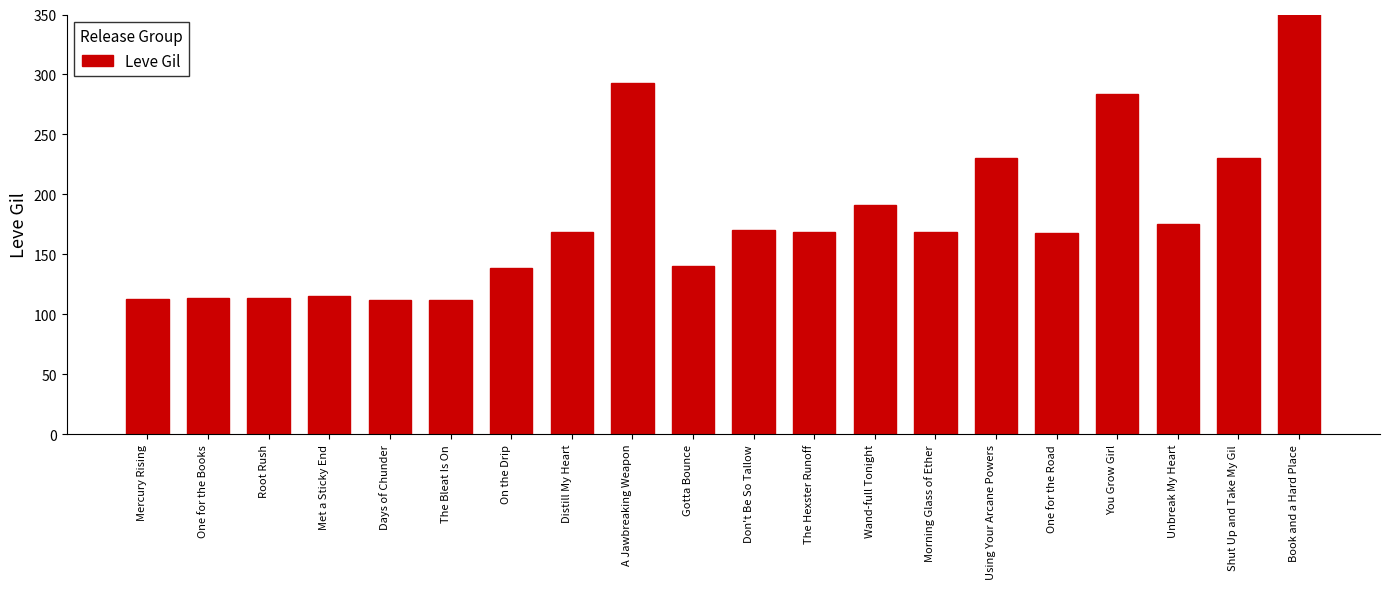

What is the value of the 20th bar from the left?

468